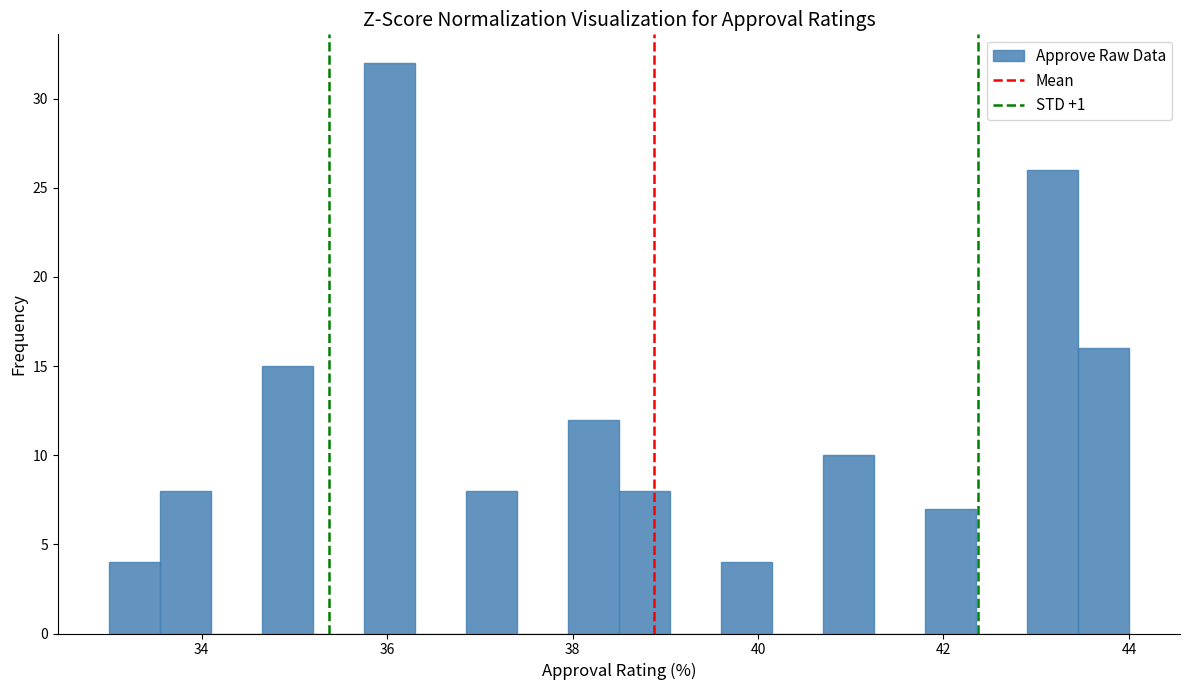

Read against the x-axis, roughly where is the centre of the tallest bar?

36.0